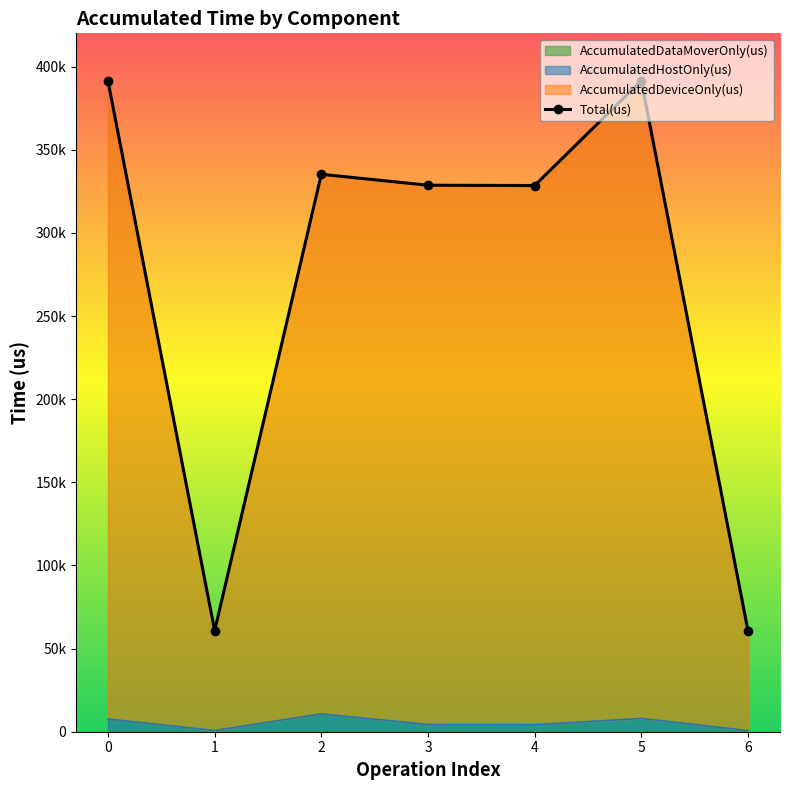

What is the value of the Total(us) point at the 2nd from the left?

60788.0